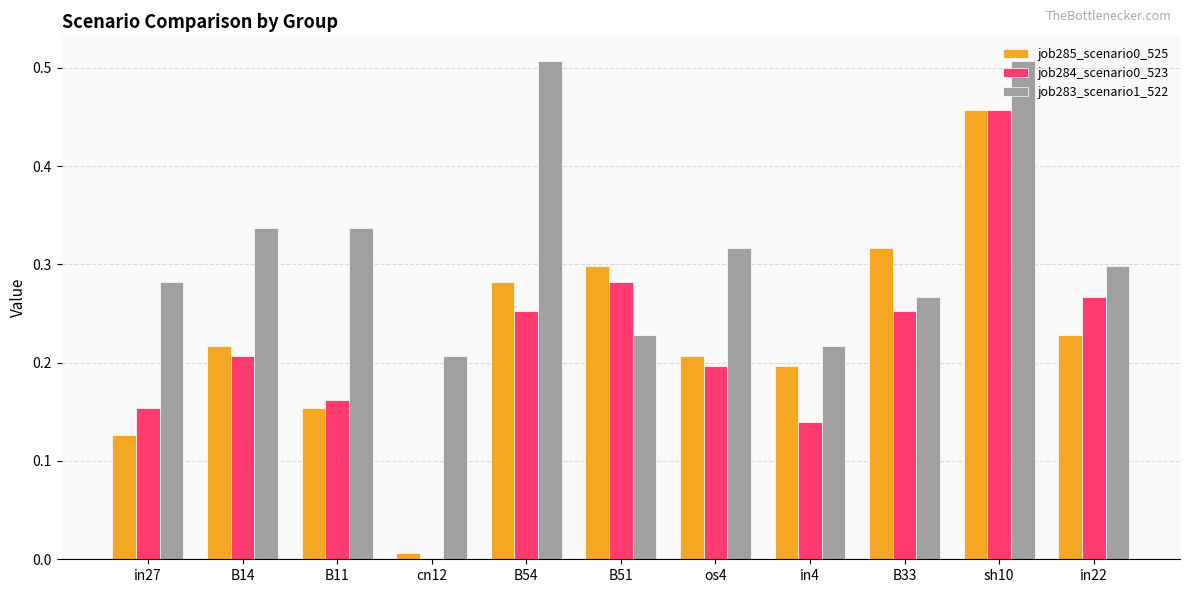

Which category has the highest value in the job285_scenario0_525 series?

sh10